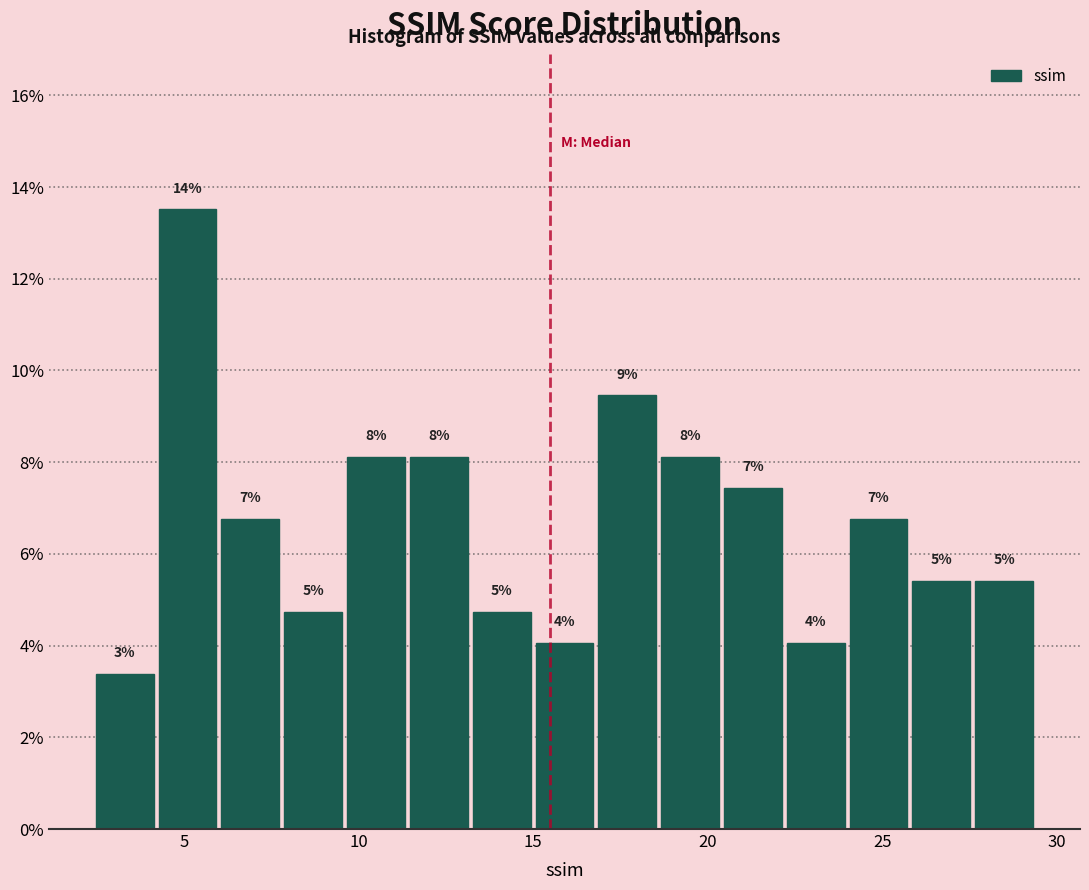

Around what value on the x-axis is the tallest bar? Give the approximate position of its centre, as read against the axis.

5.0